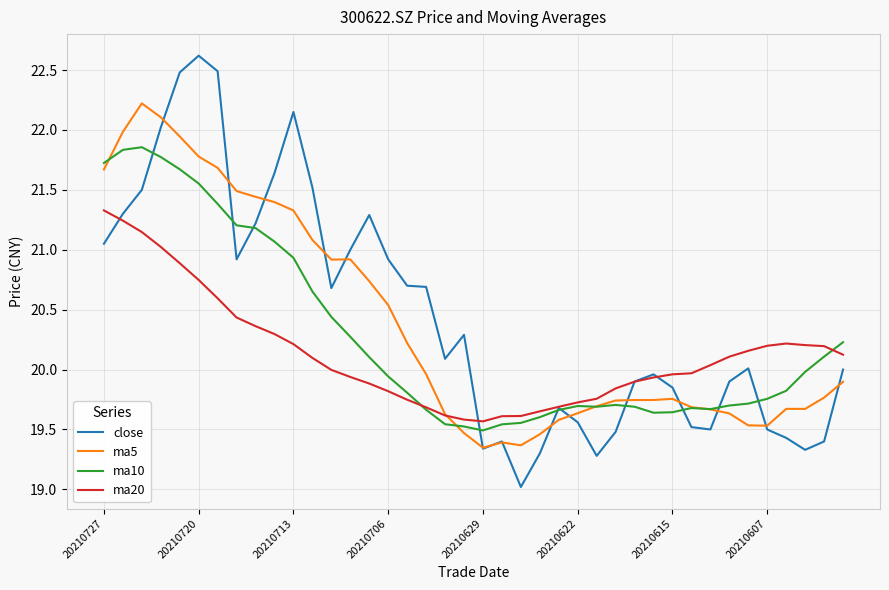

What is the maximum value shown in the chart?

22.6